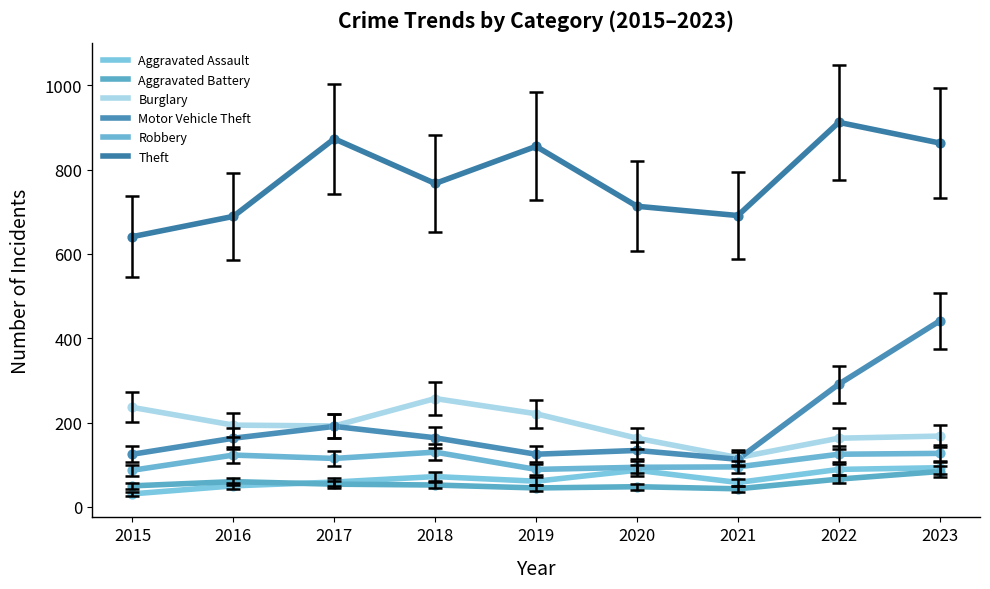

At how many categories does at least one series exceed 107?

9